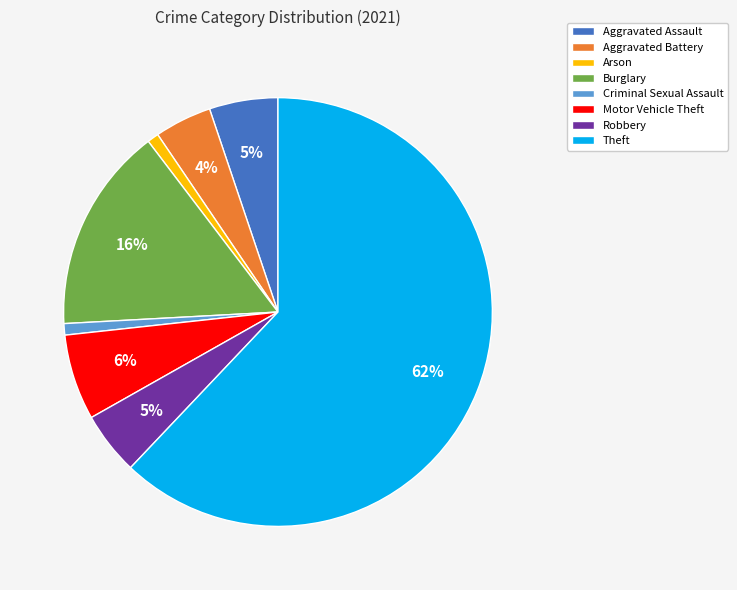

How many segments does this pie chart have?

8